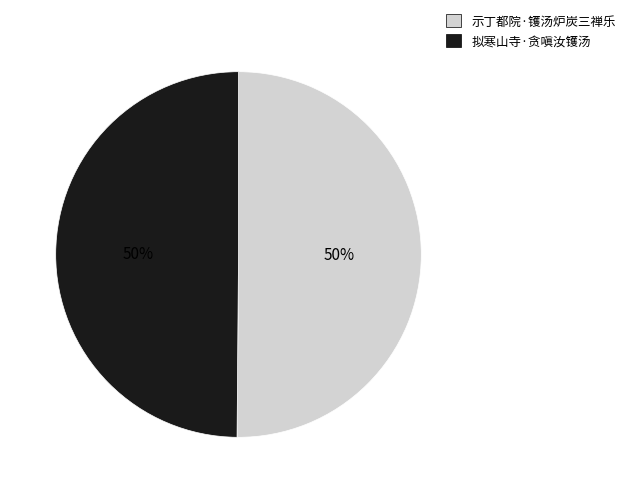

Approximately how many times larger is the value at 示丁都院·镬汤炉炭三禅乐 compared to 拟寒山寺·贪嗔汝镬汤?

1.0